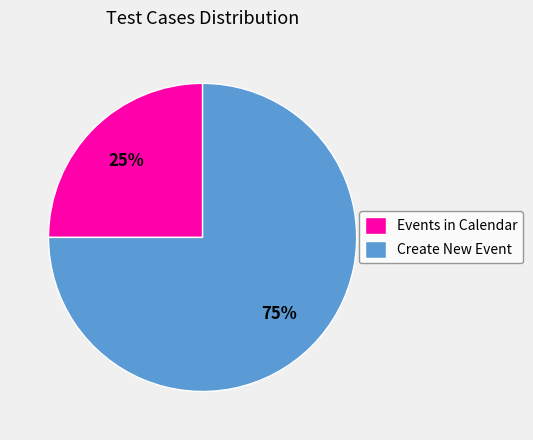

The Create New Event slice represents 90% of the pie. True or false?

False